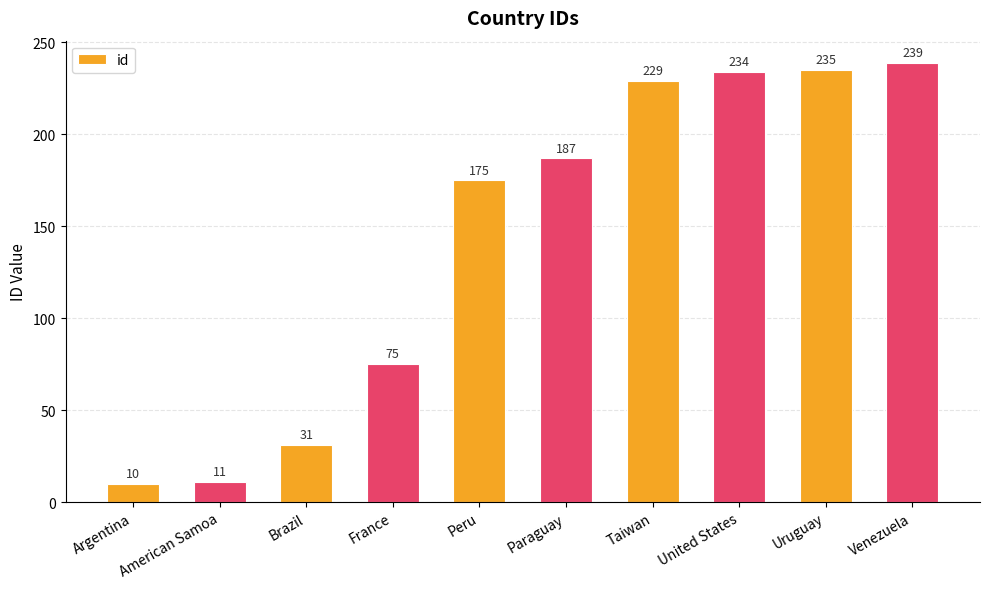

What value does the data have at Taiwan?

229